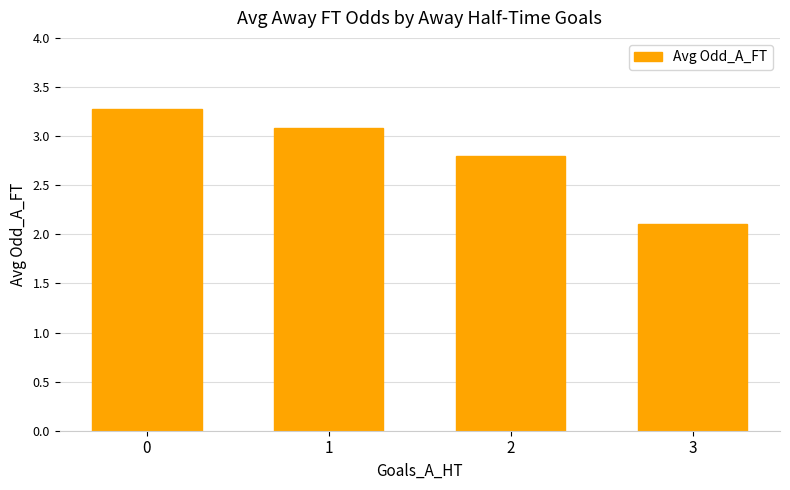

List the labels in order of value, smallest first.

3, 2, 1, 0